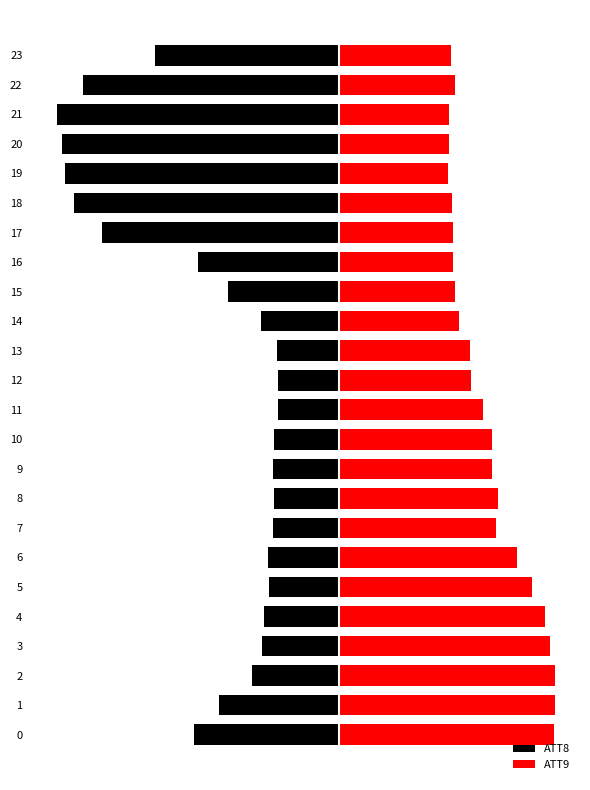

What value does the ATT9 series have at 0?

43.4